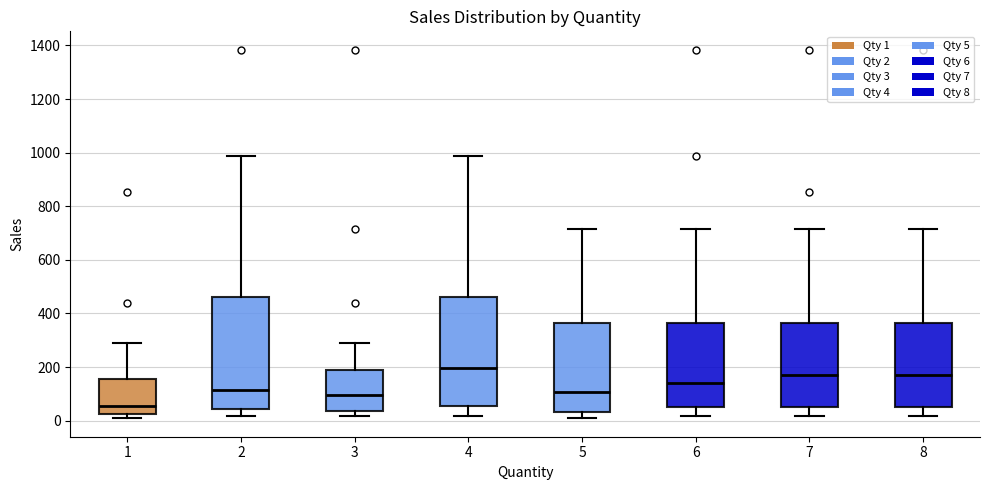

Which box's median line is the lowest?

1